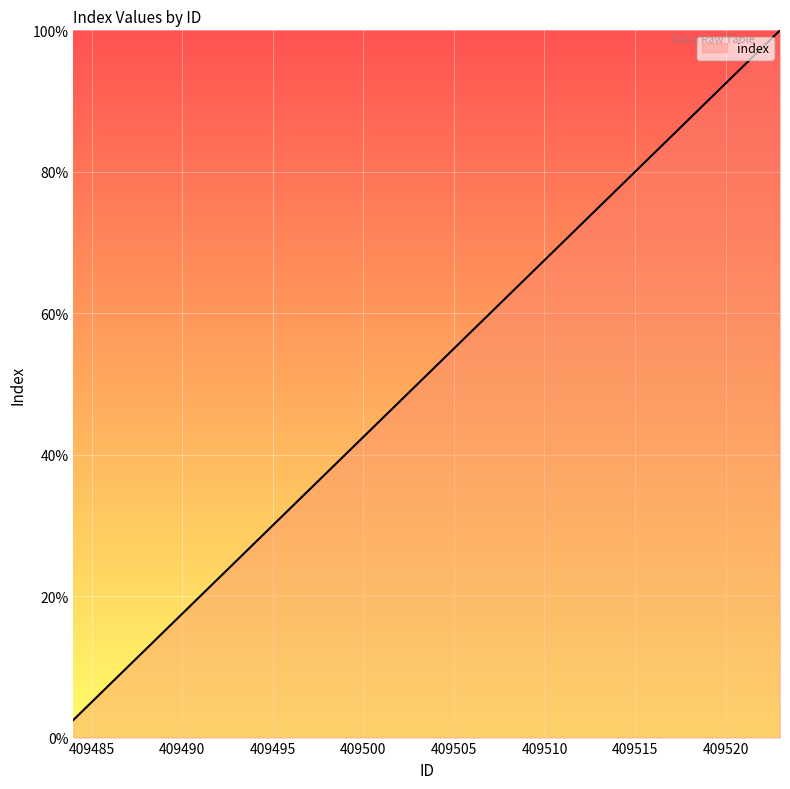

What is the maximum value shown in the chart?

100.0